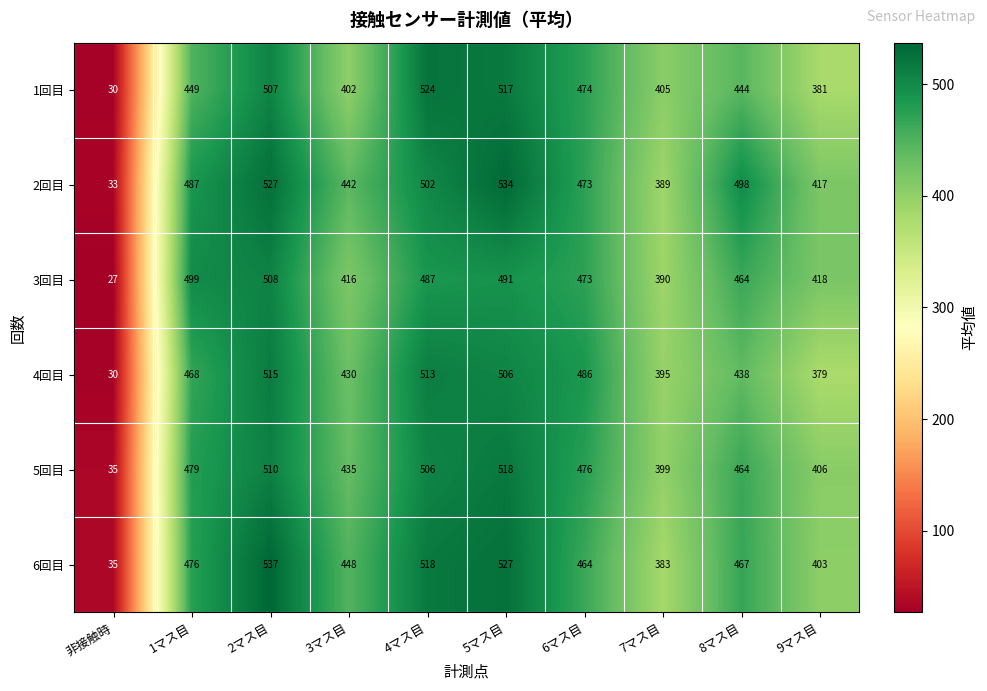

What is the sum of the 4回目 values at 9マス目 and 2マス目?

894